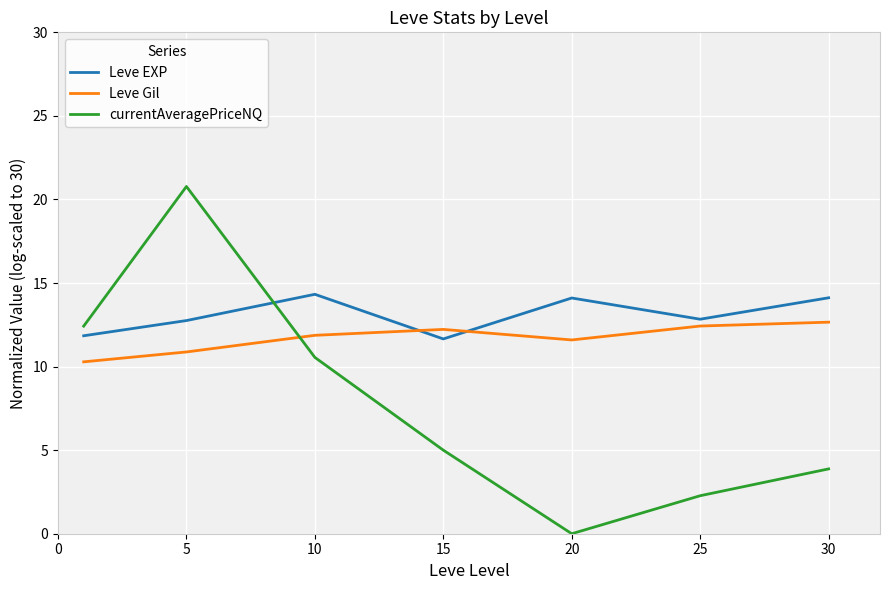

At how many categories does at least one series exceed 8?

7